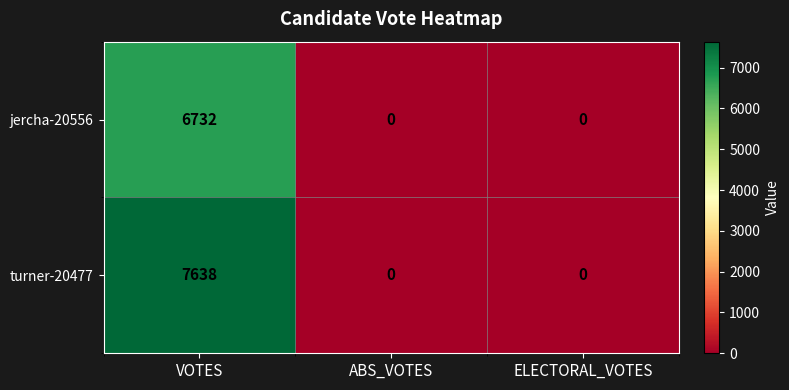

At which category is the sum across all series the highest?

VOTES